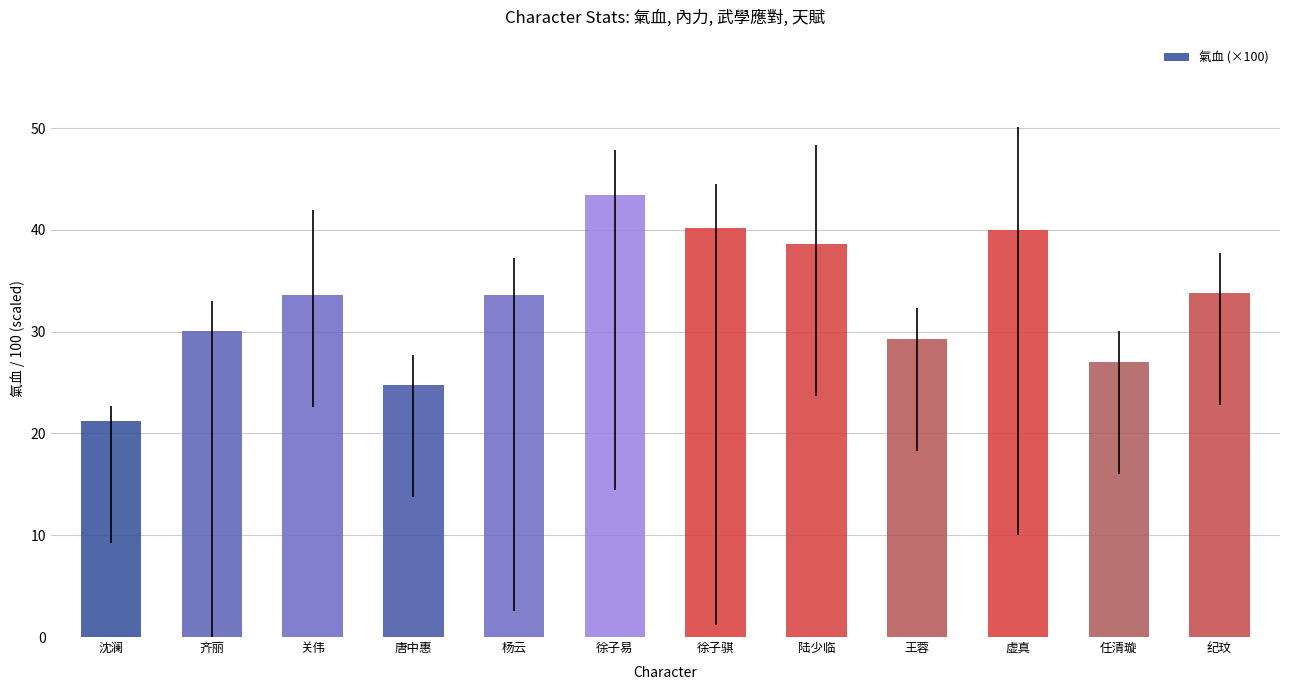

What is the difference between the second highest and minimum values?

18.9